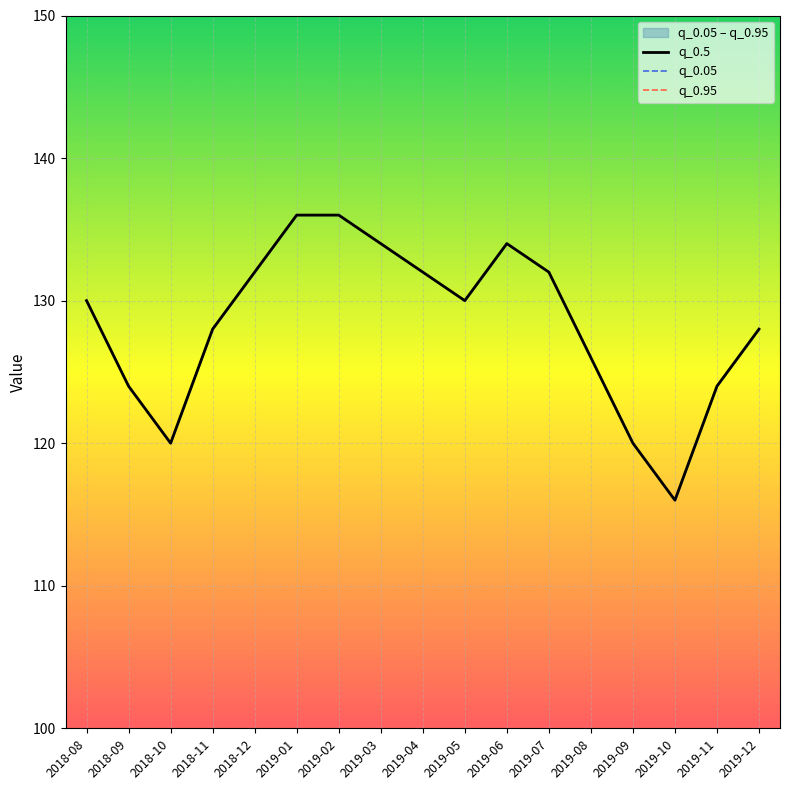

What position from the left is 2018-10?

3